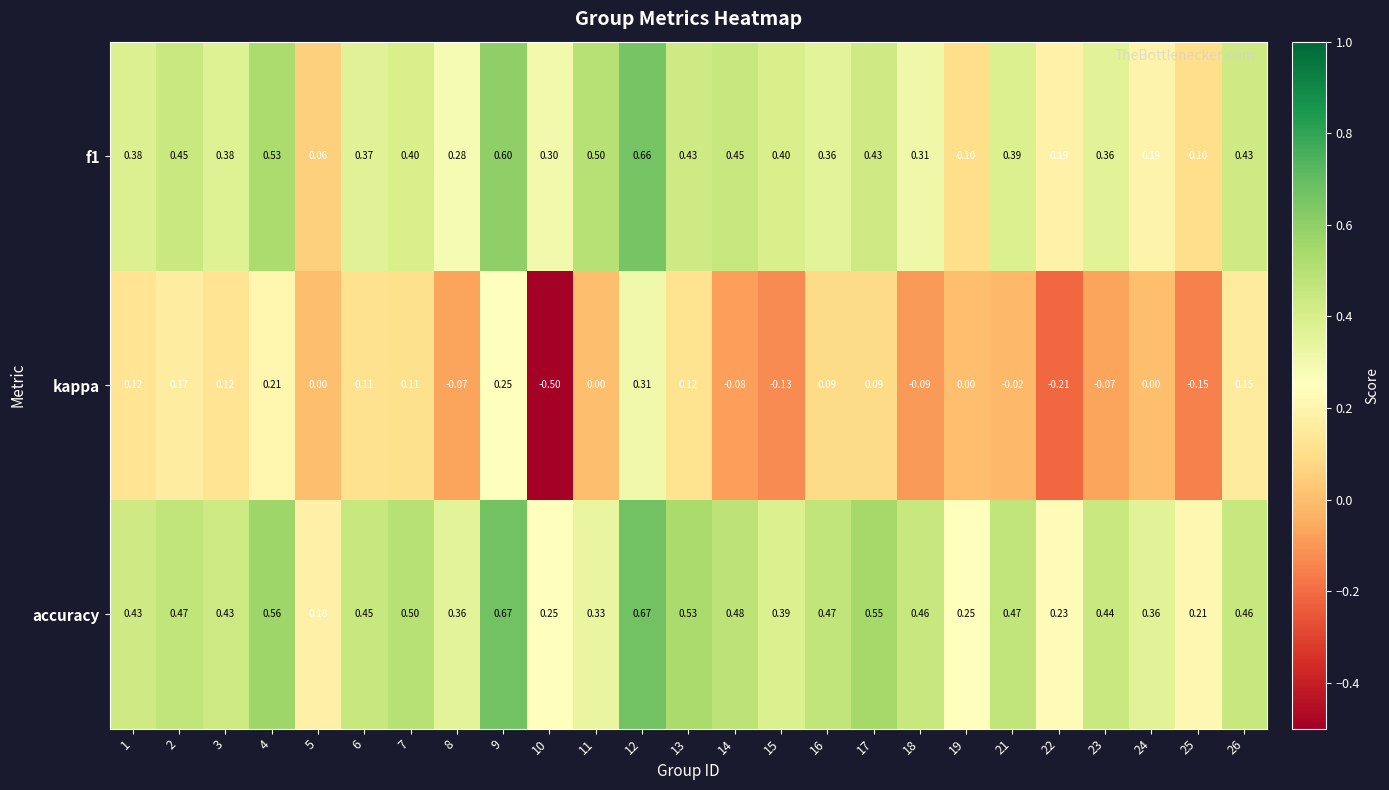

Is the value of accuracy at 18 greater than the value of f1 at 8?

Yes